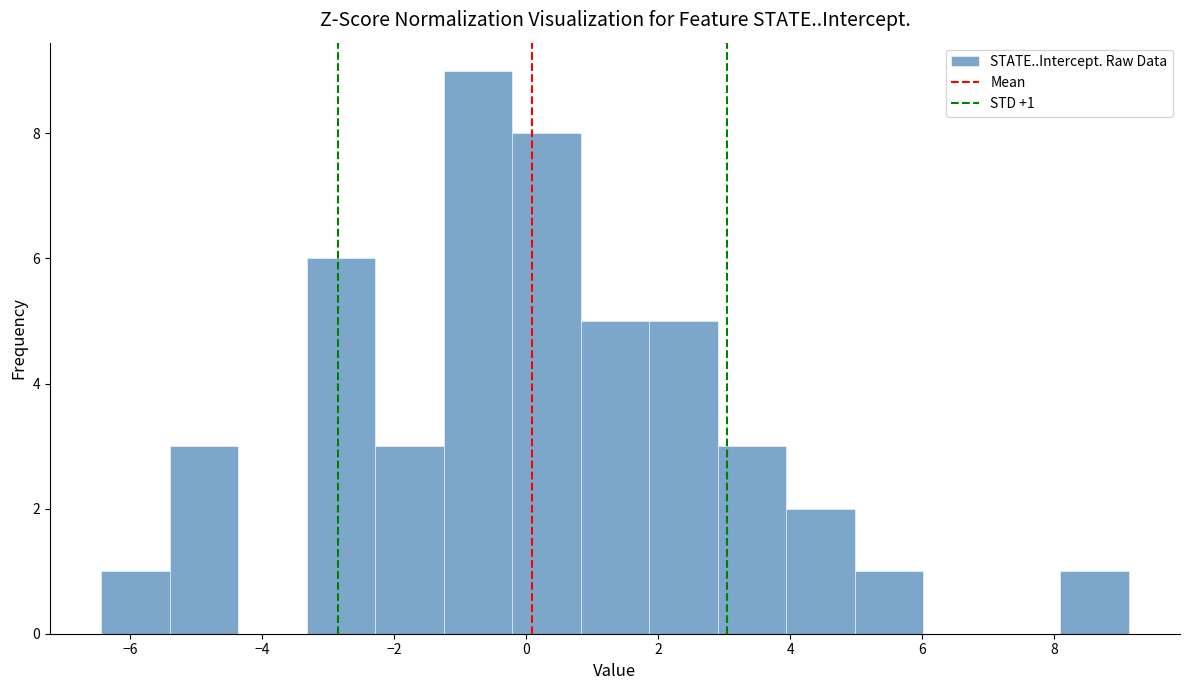

Over which range of the x-axis is the bar tallest?

-1.2 to -0.2